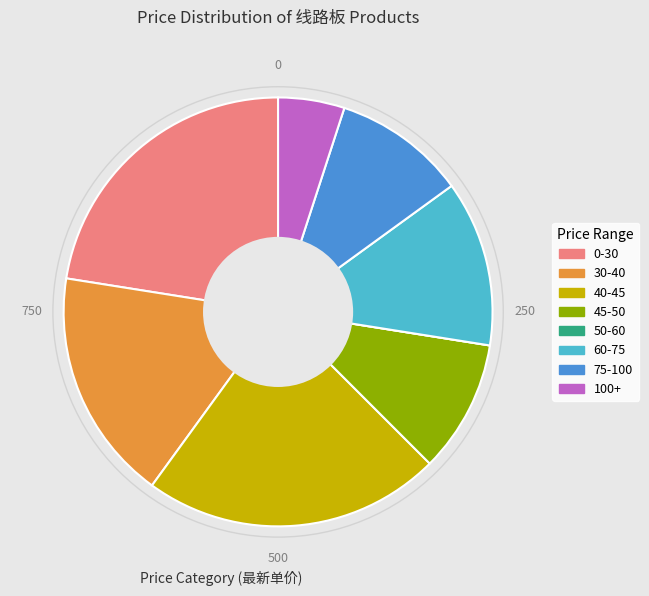

Is there any slice that represents more than half of the pie?

No